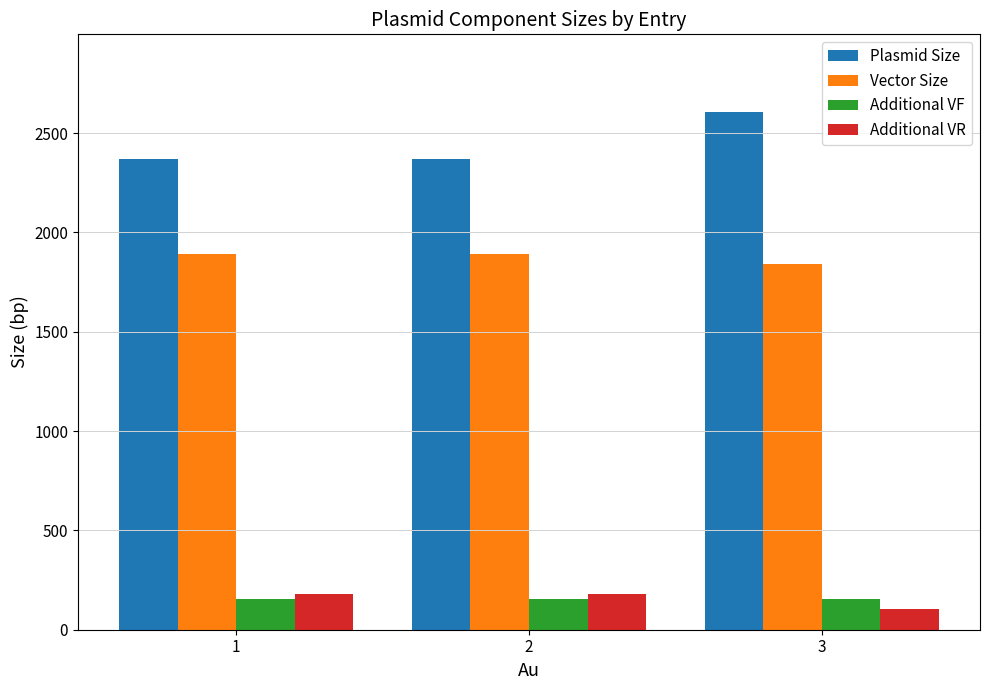

What is the value of the Plasmid Size bar at the 1st from the left?

2371